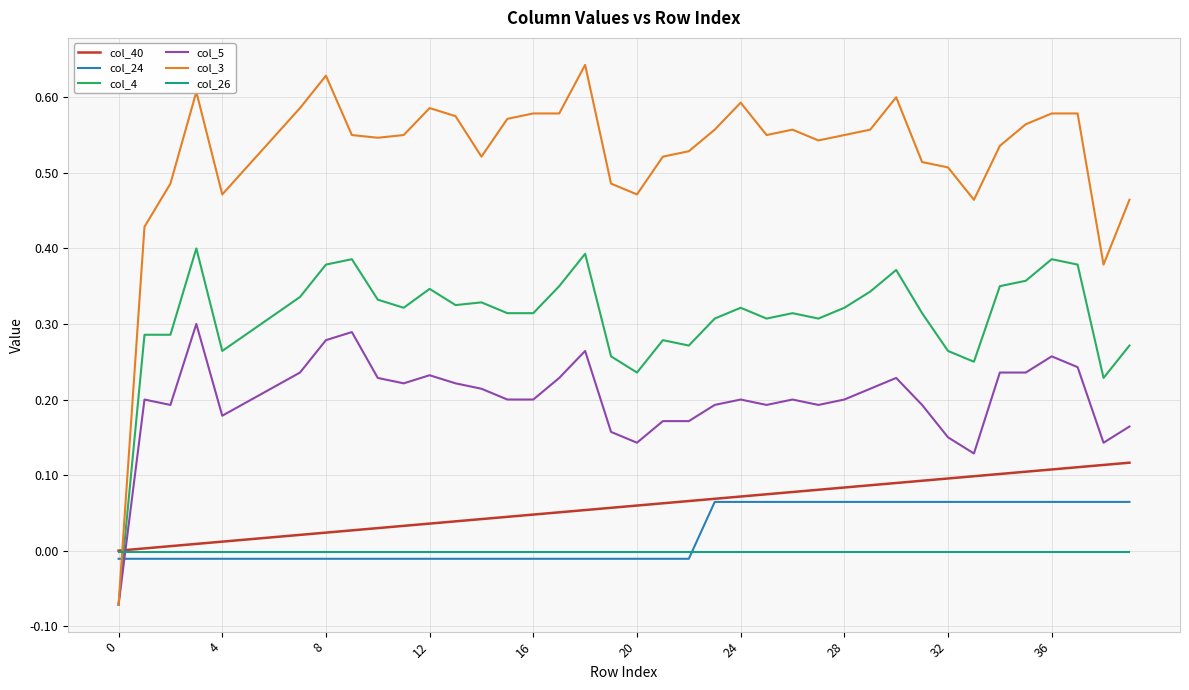

Which series has the largest total across all categories?

col_3